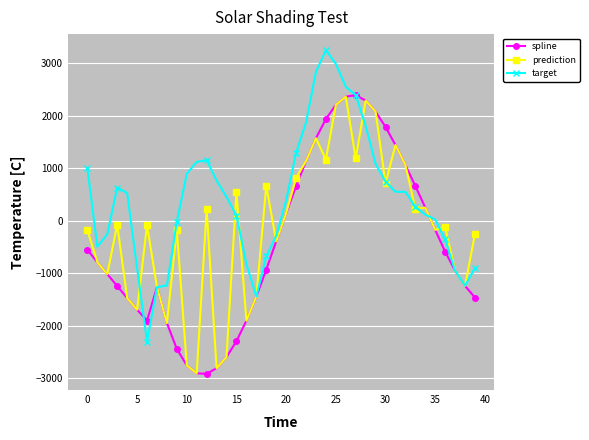

True or false: spline has more than 1 interior local peaks.

True